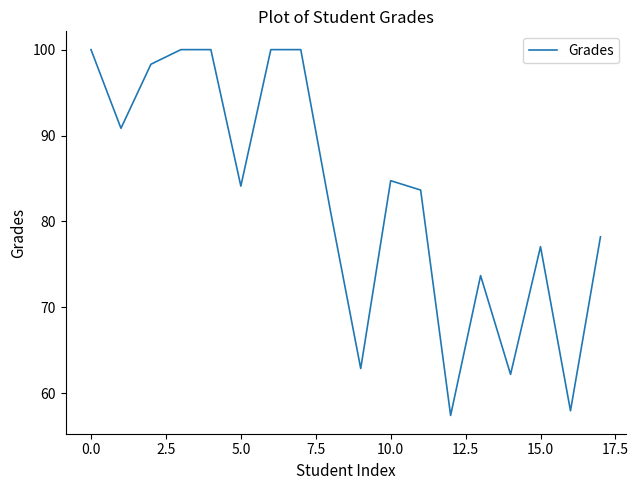

How many lines are shown in the chart?

1